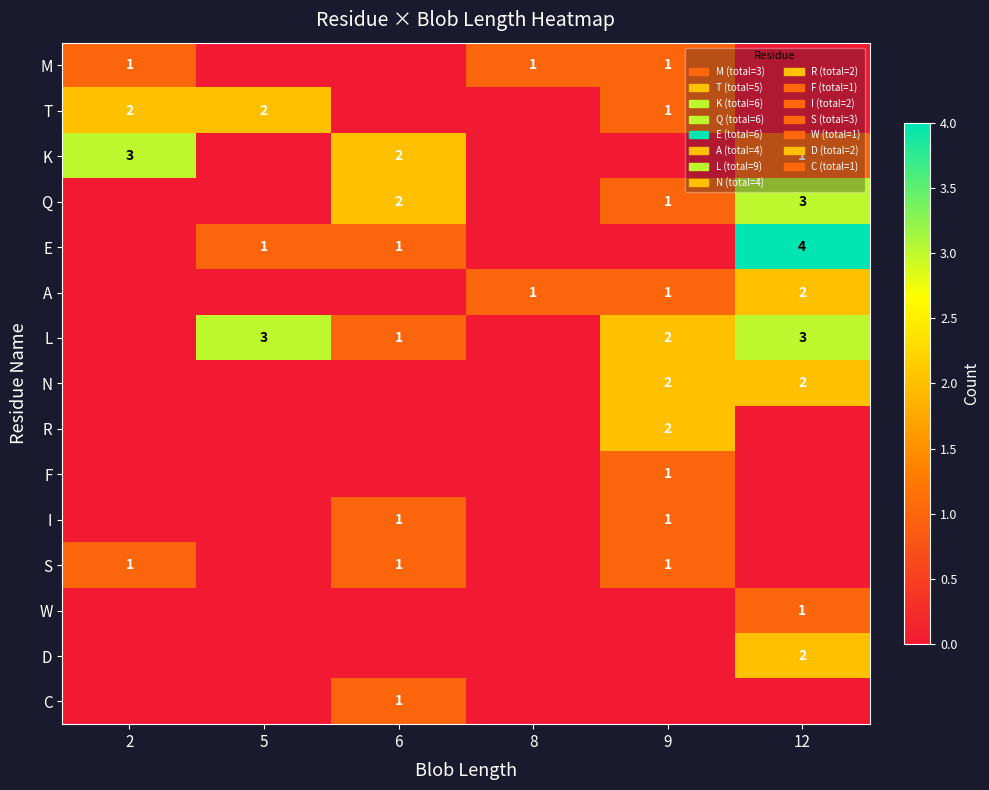

Is it true that L equals 0 at 6?

False